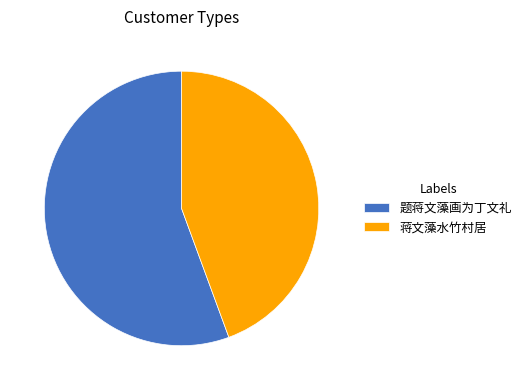

Which category has the biggest portion of the pie?

题蒋文藻画为丁文礼